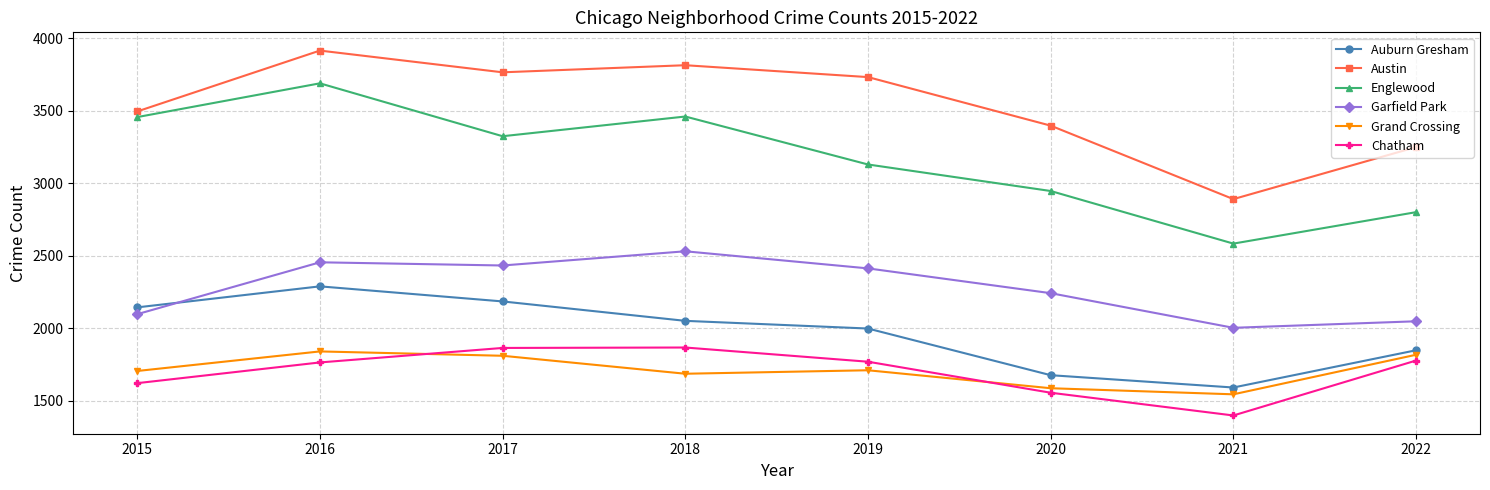

How many data points in Englewood are less than 3325?

4